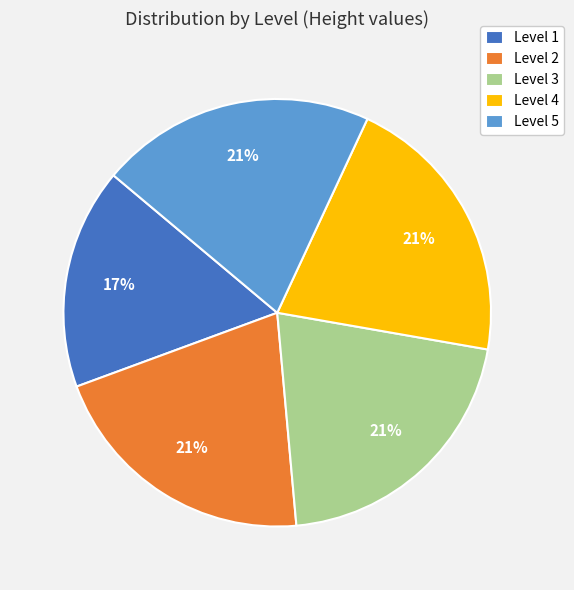

Which category has the smallest portion of the pie?

Level 1